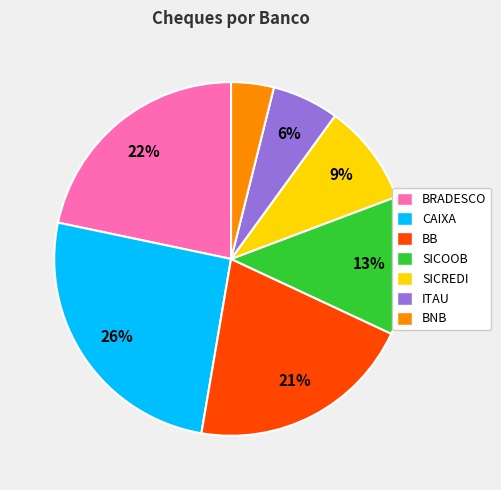

The SICOOB slice represents 13% of the pie. True or false?

True